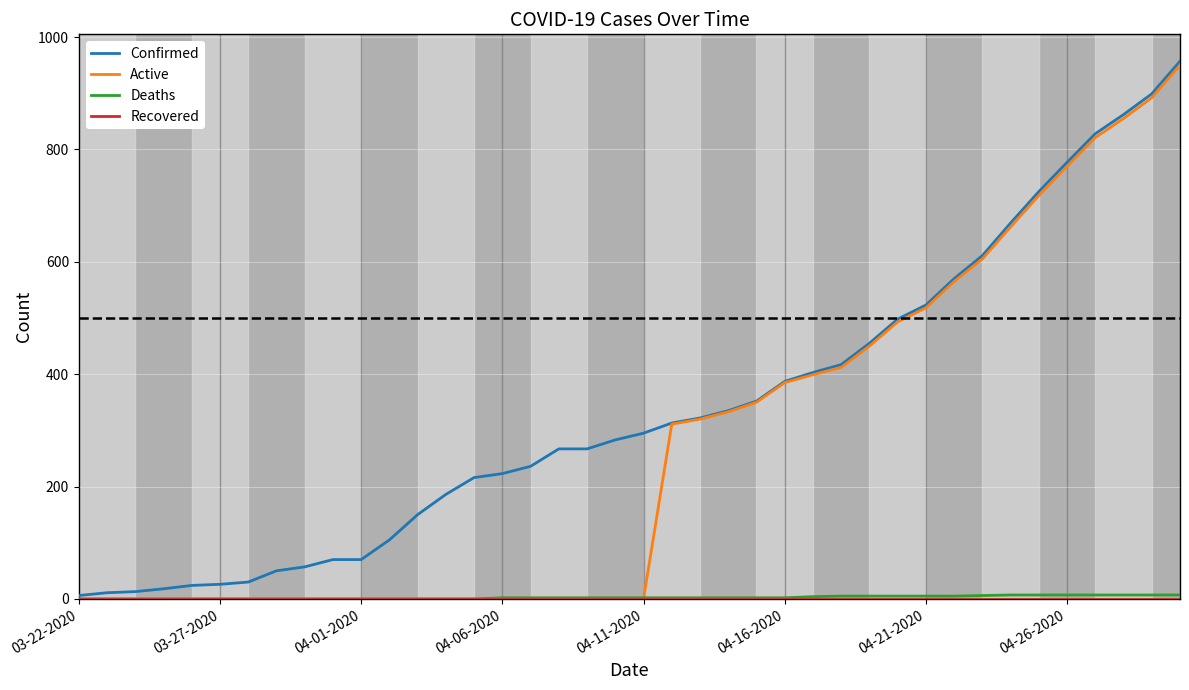

What is the maximum value for Confirmed?

957